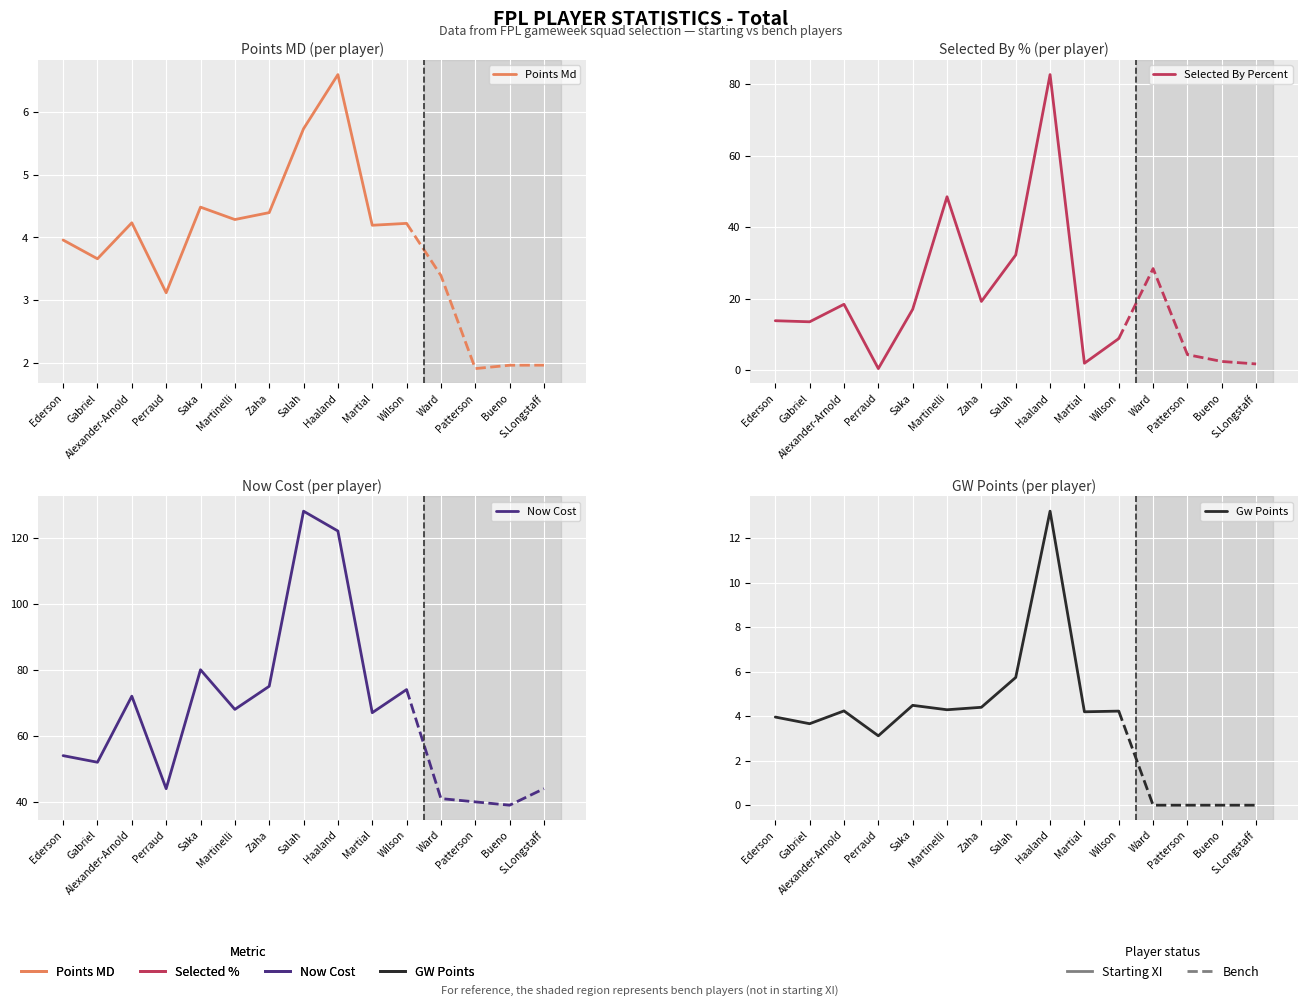

Which category has the lowest value in the Selected By Percent series?

Perraud